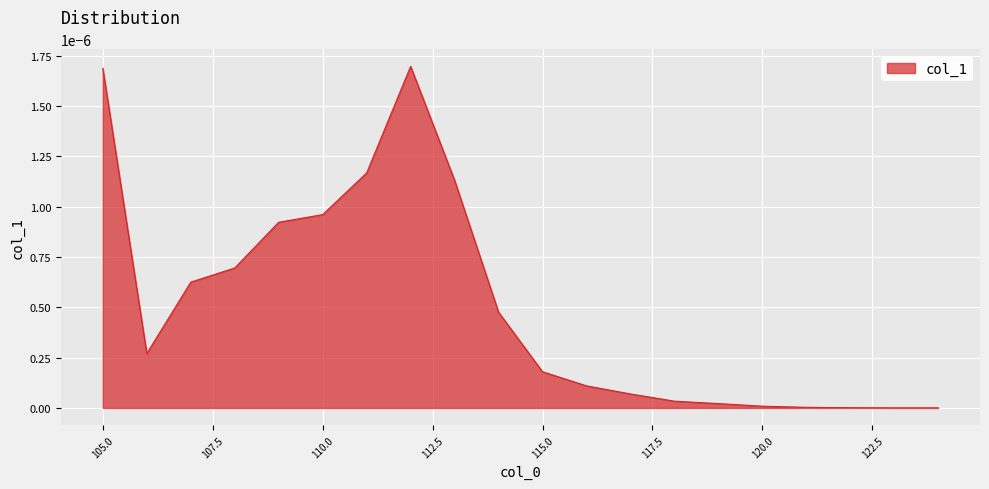

Rank the categories by value from highest to lowest.

112, 105, 111, 113, 110, 109, 108, 107, 114, 106, 115, 116, 117, 118, 119, 120, 121, 122, 123, 124